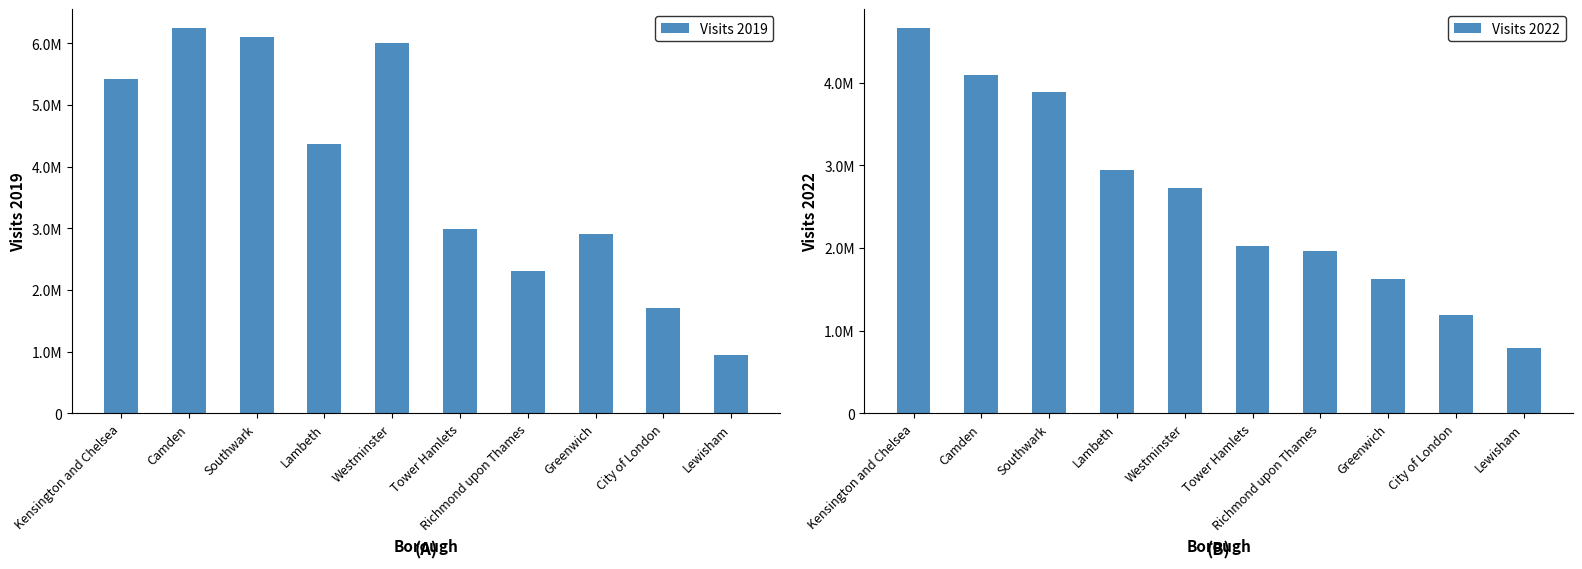

Which series has the largest total across all categories?

Visits 2019